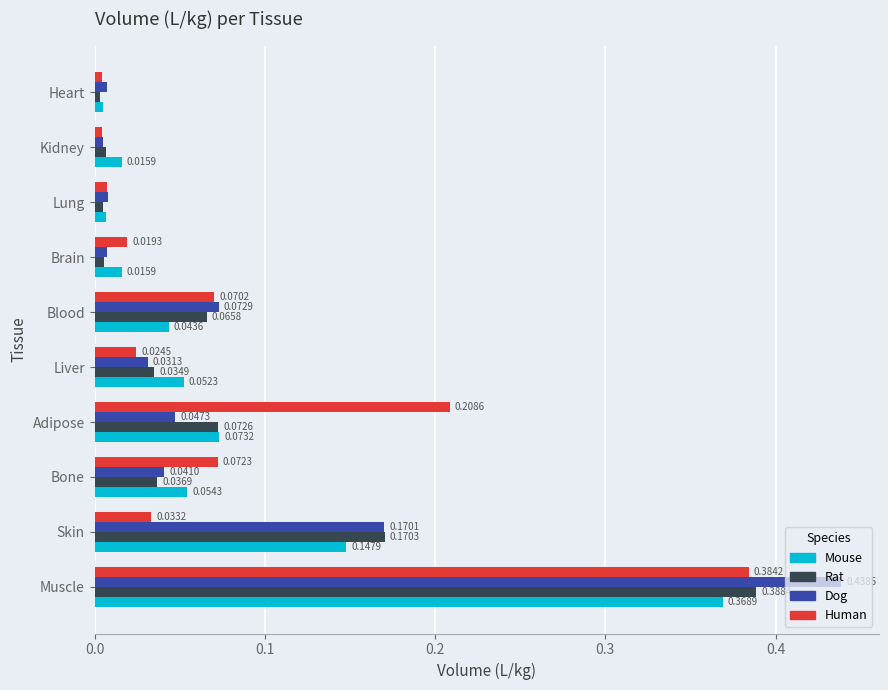

Where is Human nearest to the value 0?

Kidney